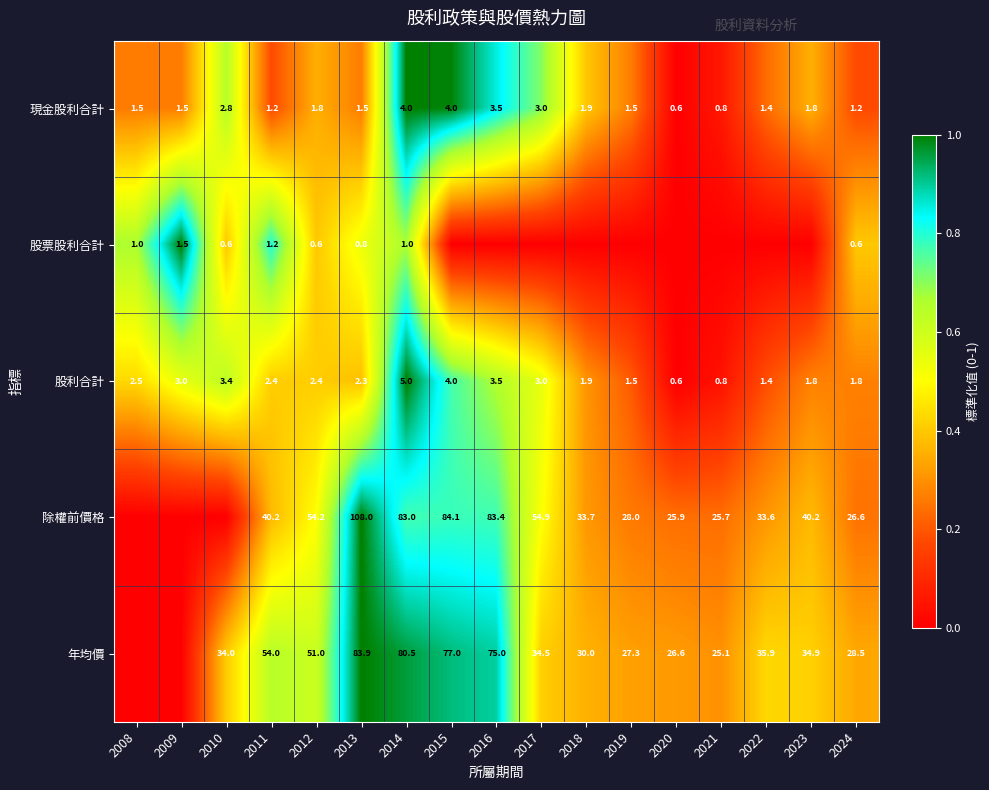

Between 2022 and 2012, which is larger?

2012